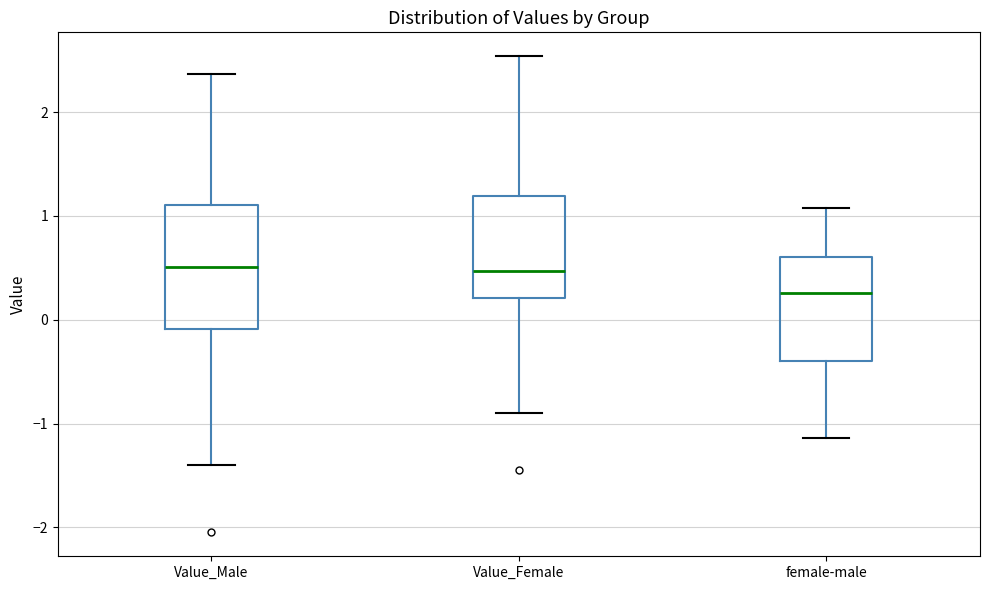

Where is the lower edge of the box for female-male on the y-axis? The values are not printed on the chart, so give them approximately, as read against the axis.

-0.4